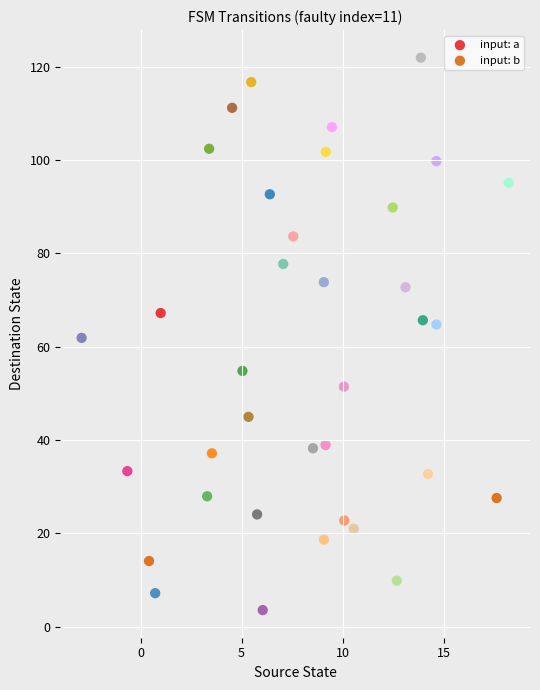

Which series reaches the minimum Y coordinate?

input: a